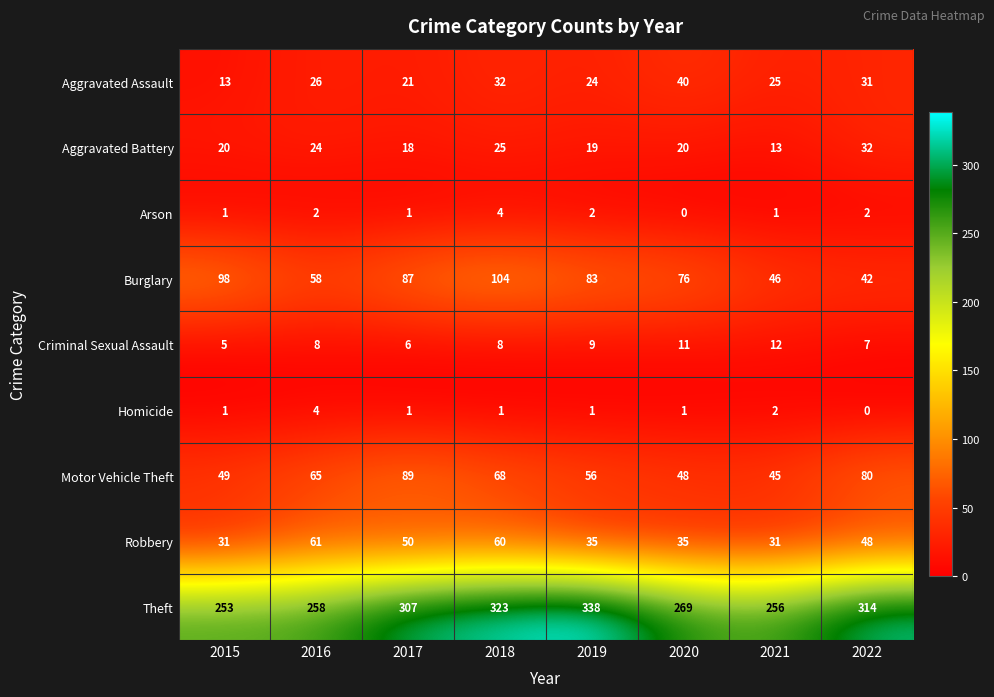

At which label is Motor Vehicle Theft closest to 67?

2018